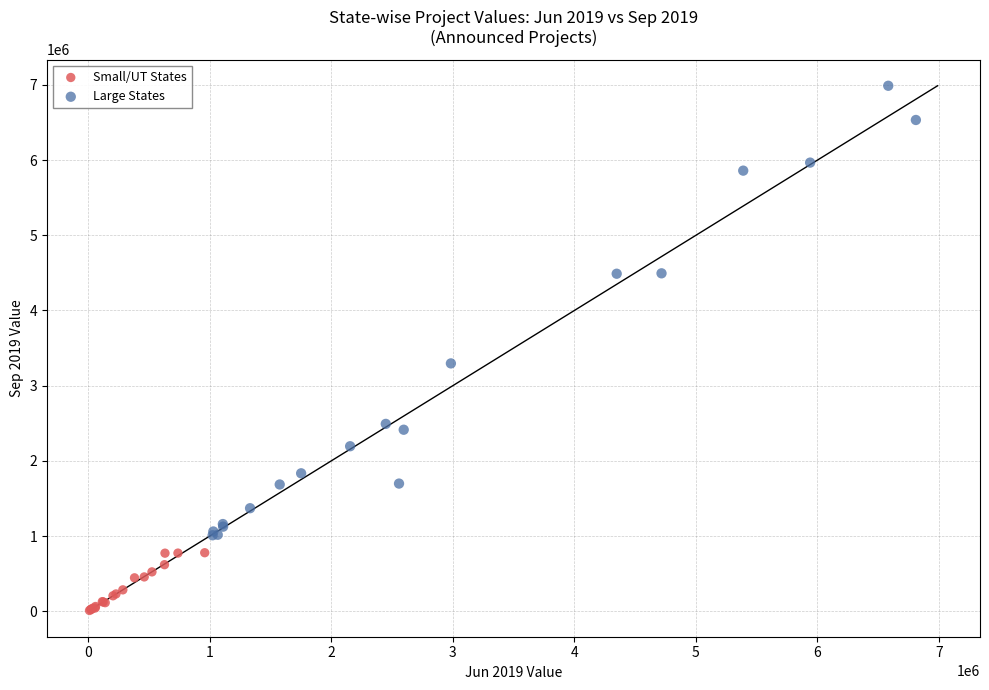

Which series reaches the minimum Y coordinate?

Small/UT States